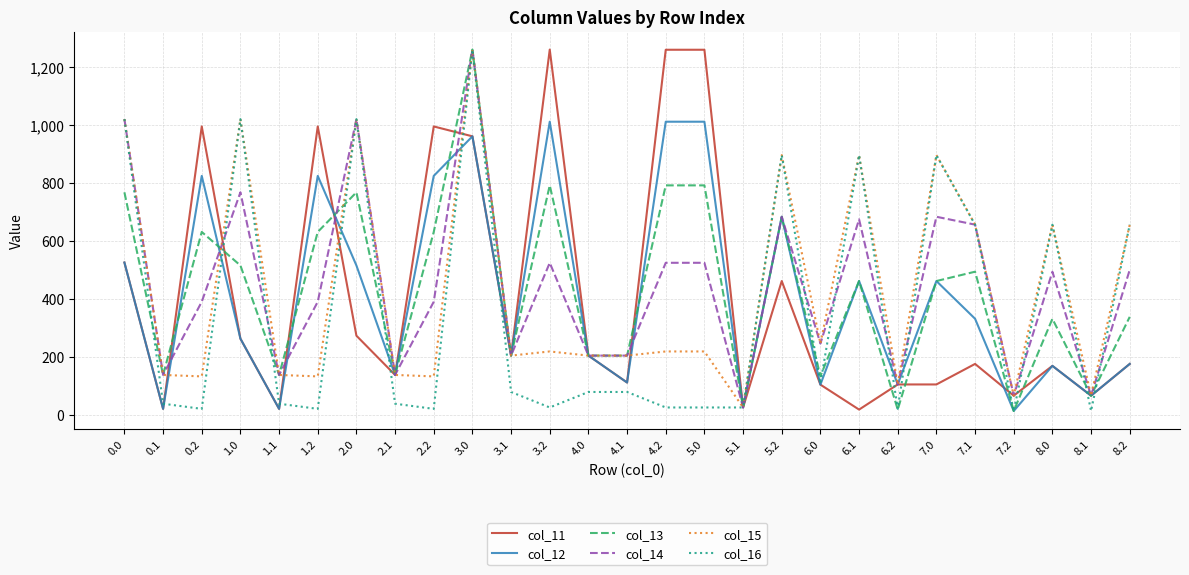

What is the difference between the highest and lowest values at 0.1?

117.0